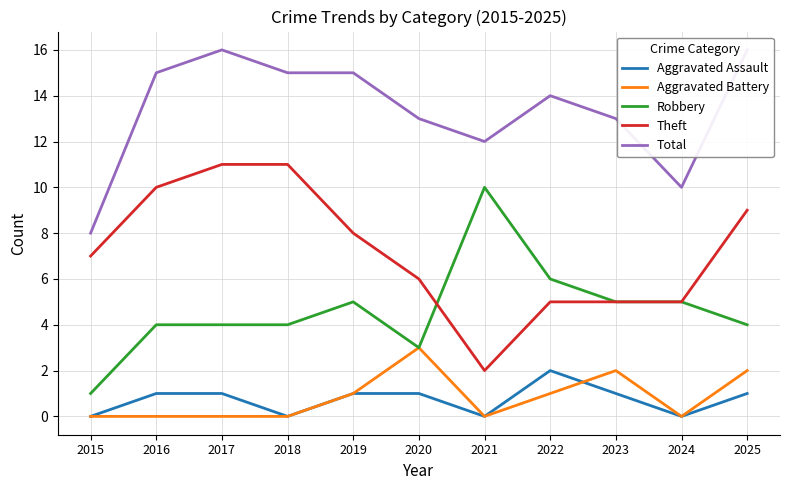

Is this an area chart (filled region under the line)?

No